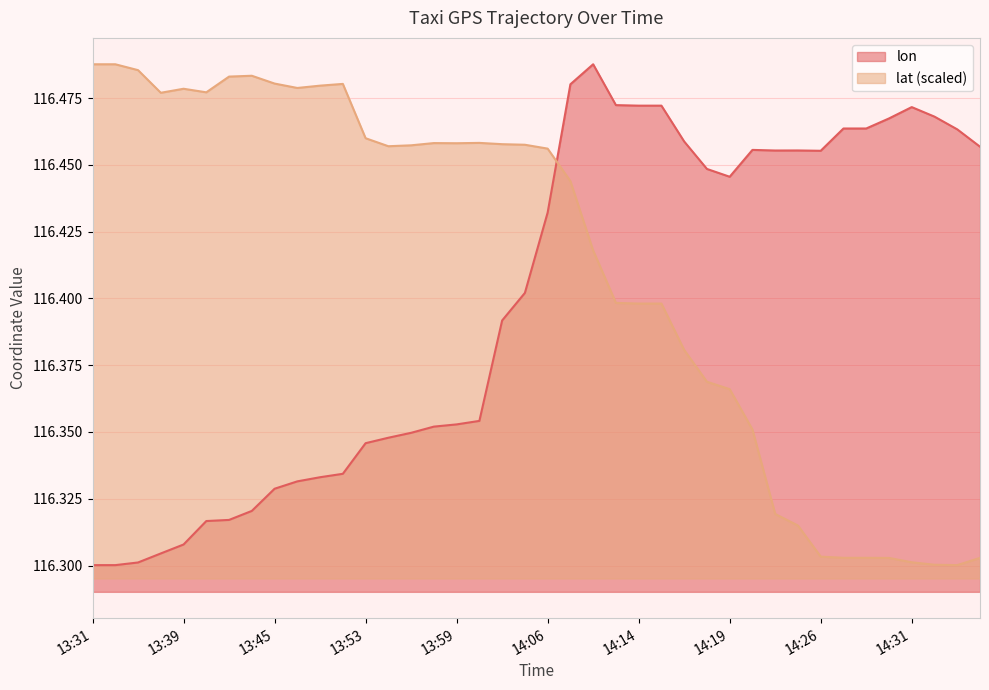

What is the difference between the second highest and minimum values in the lon series?

0.2